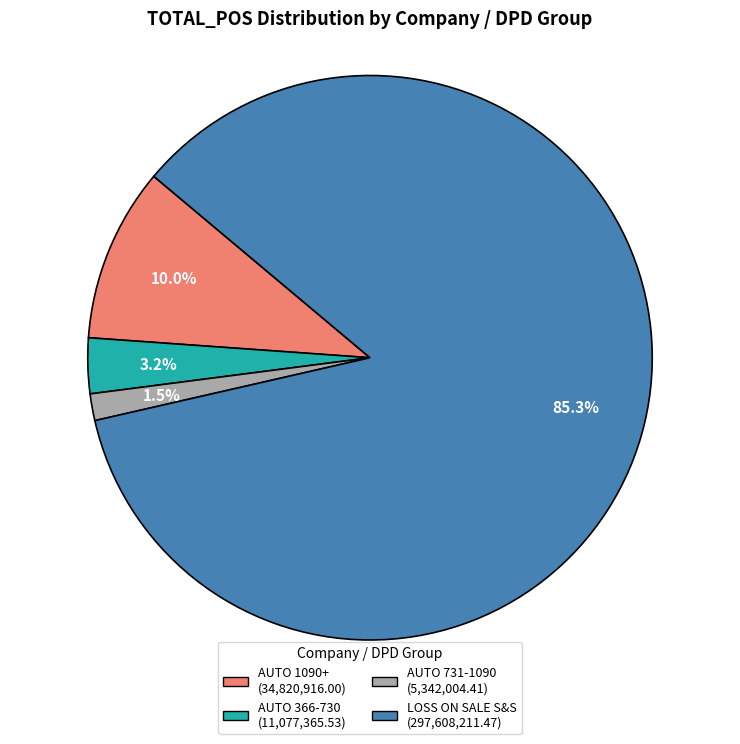

How many slices are in this pie chart?

4